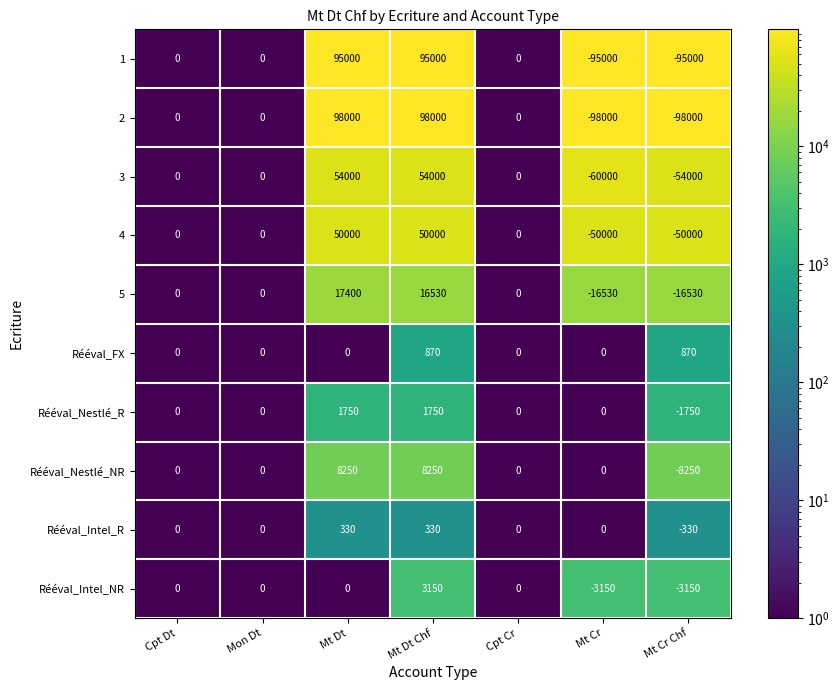

What is the difference between the 2 values at Mt Dt and Cpt Cr?

98000